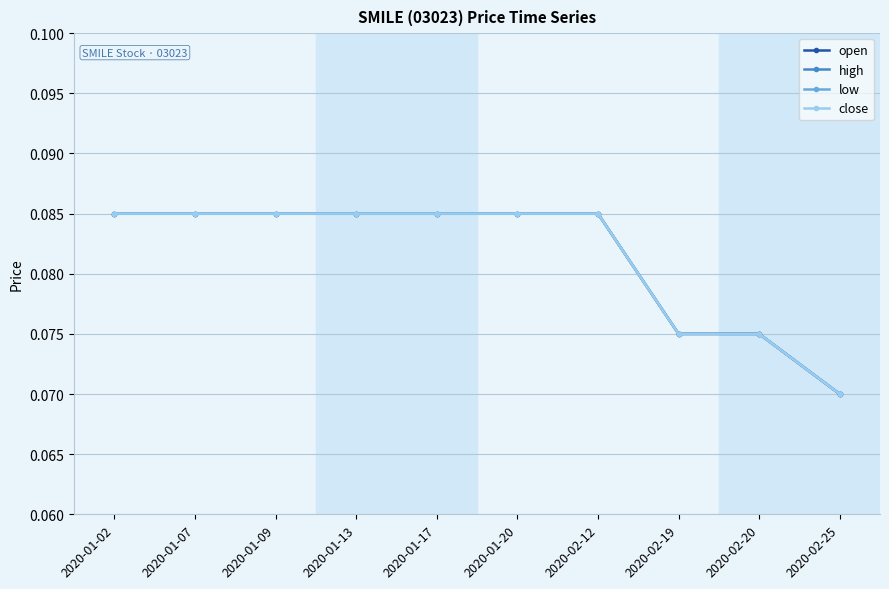

At which category does the chart reach its peak across all series?

2020-01-02